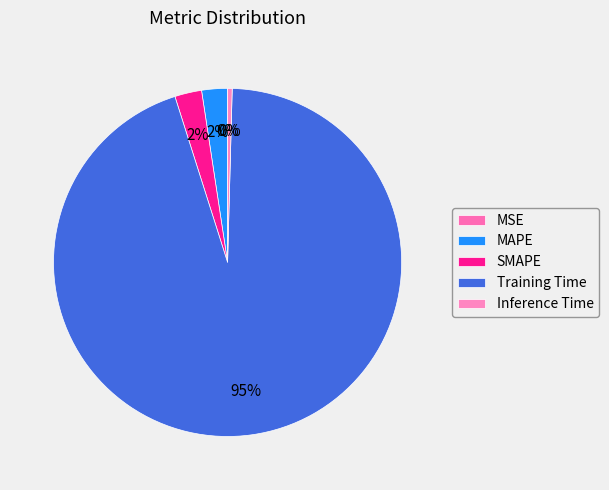

To the nearest percent, what percentage of the pie is MAPE?

2%